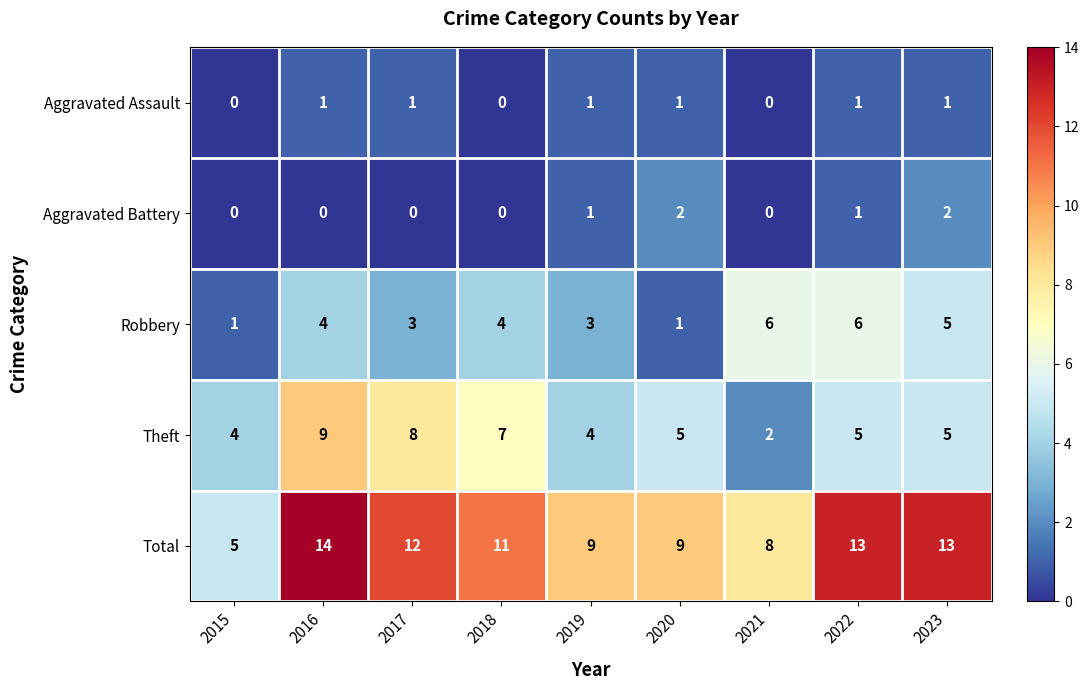

What value does the Robbery series have at 2019?

3